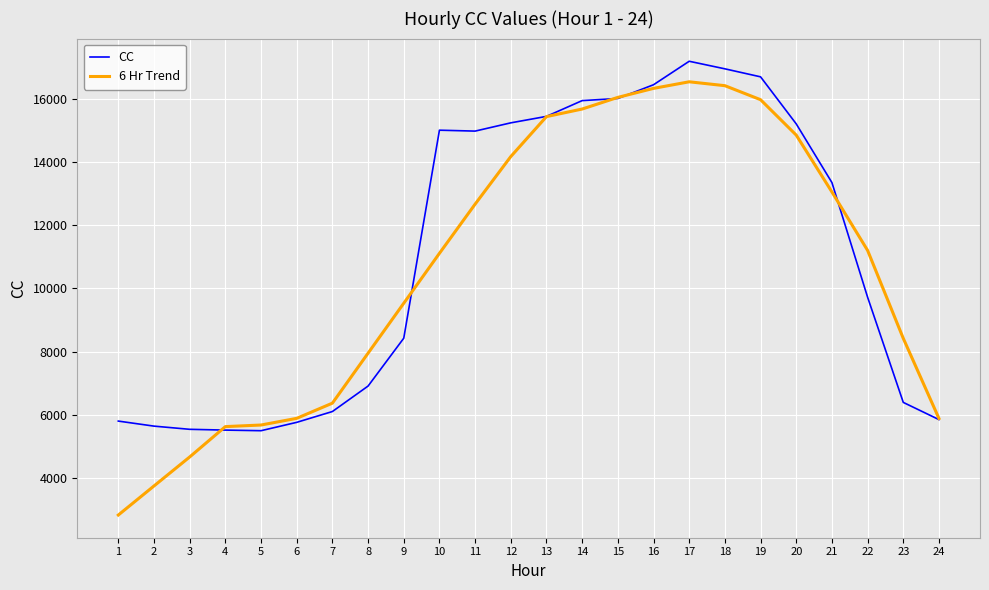

True or false: 6 Hr Trend has a value of 10607.0 at 7.

False